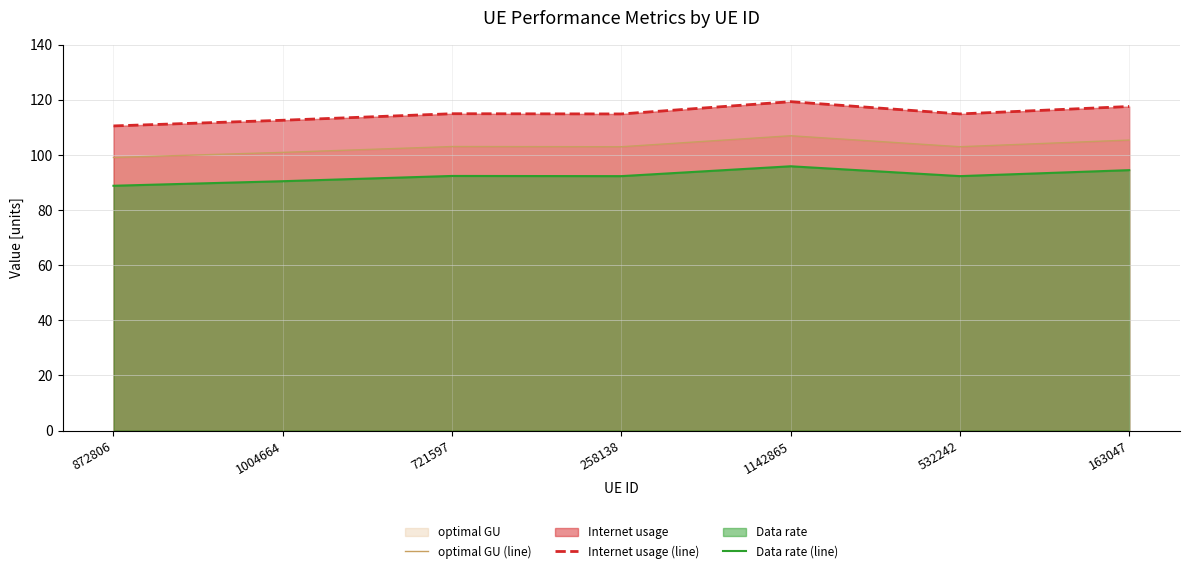

Between 721597 and 1004664, which is larger?

721597